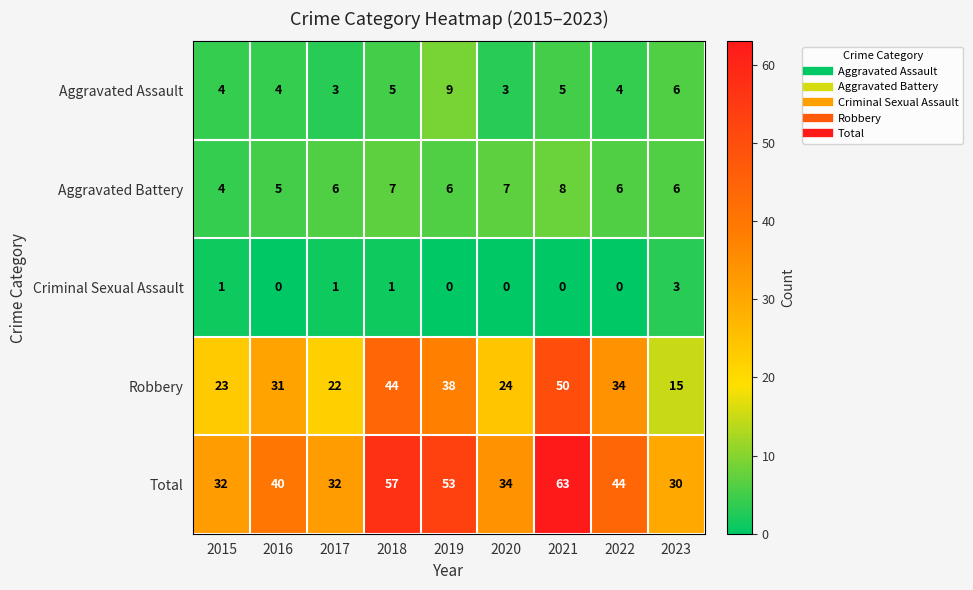

What is the average value of the Aggravated Assault series?

5